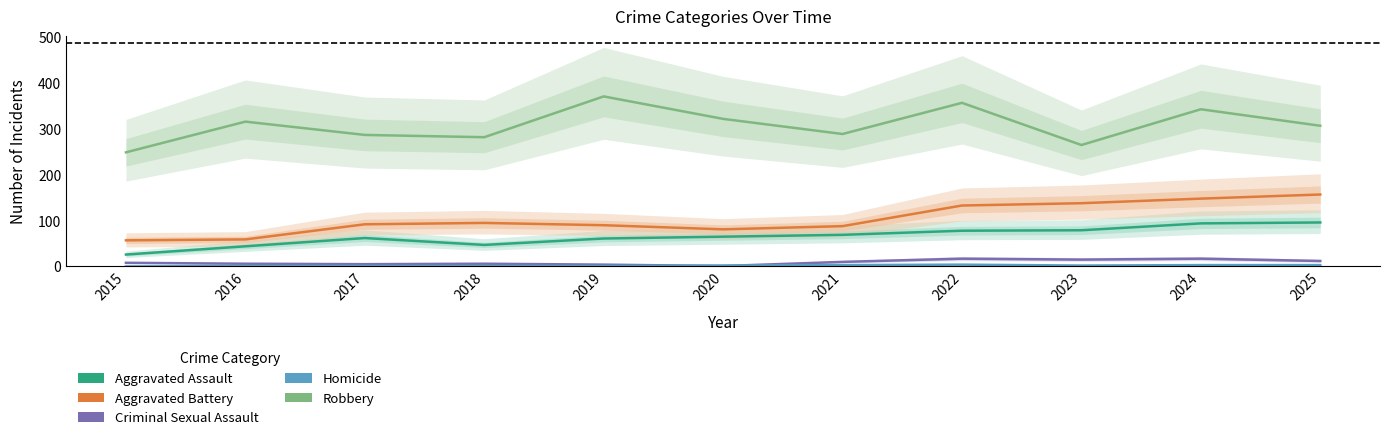

True or false: Criminal Sexual Assault and Aggravated Assault cross at least once.

False